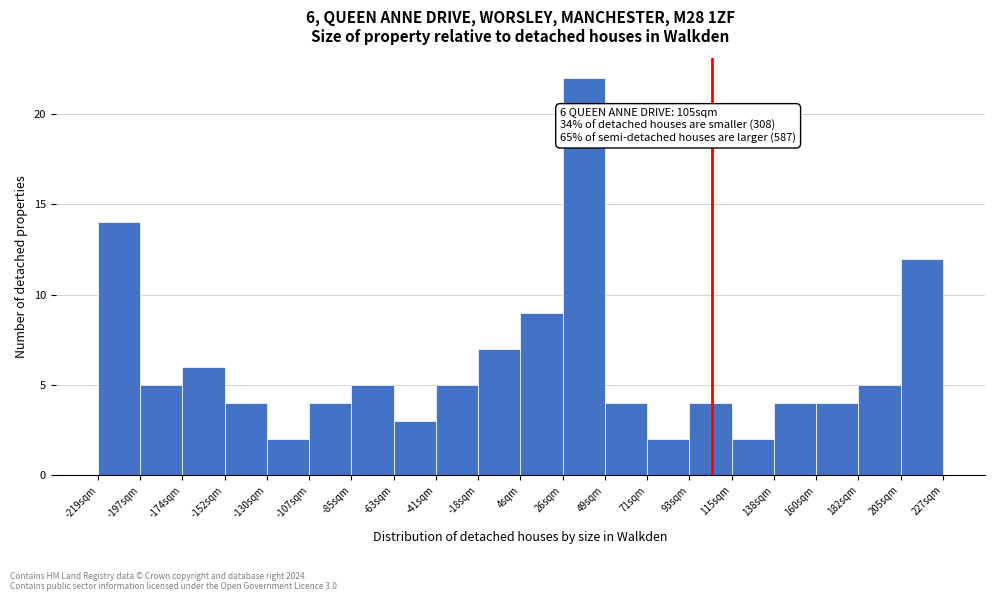

Over which range of the x-axis is the bar tallest?

25 to 50